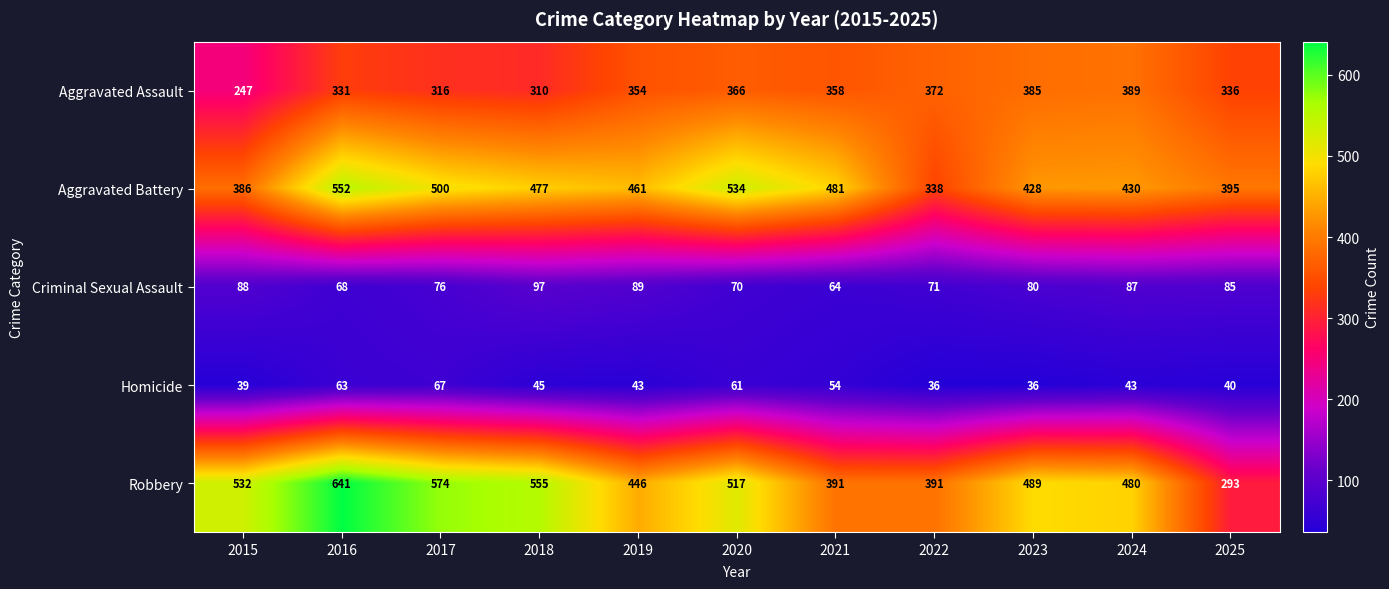

Count the number of data series in this chart.

5